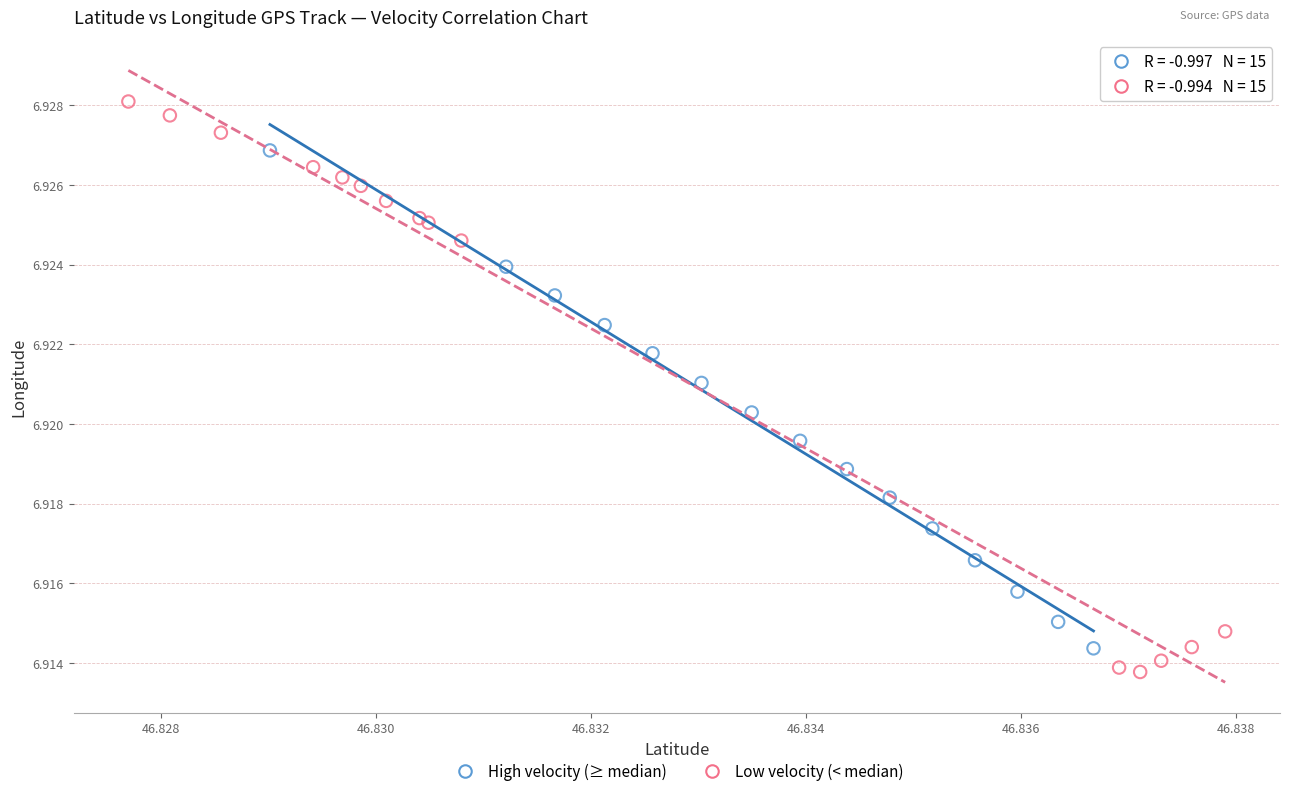

Which series has the widest spread of Y values?

Low velocity (< median)